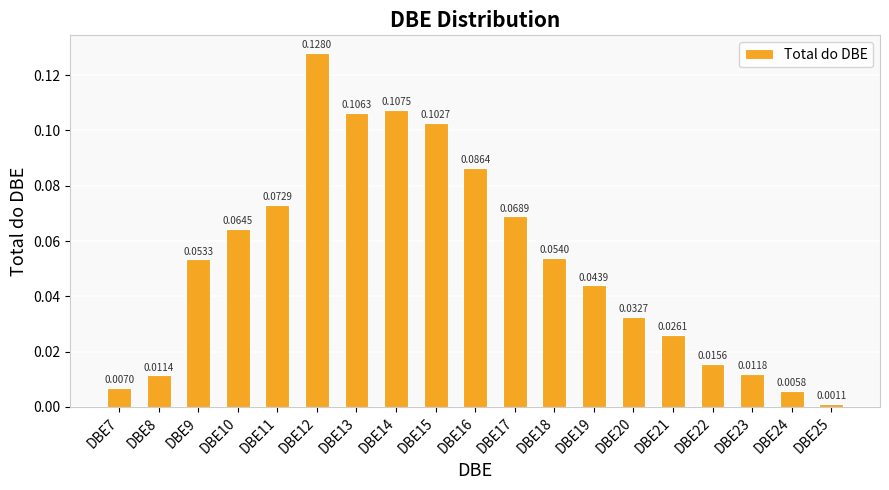

What is the sum of all values?

1.0